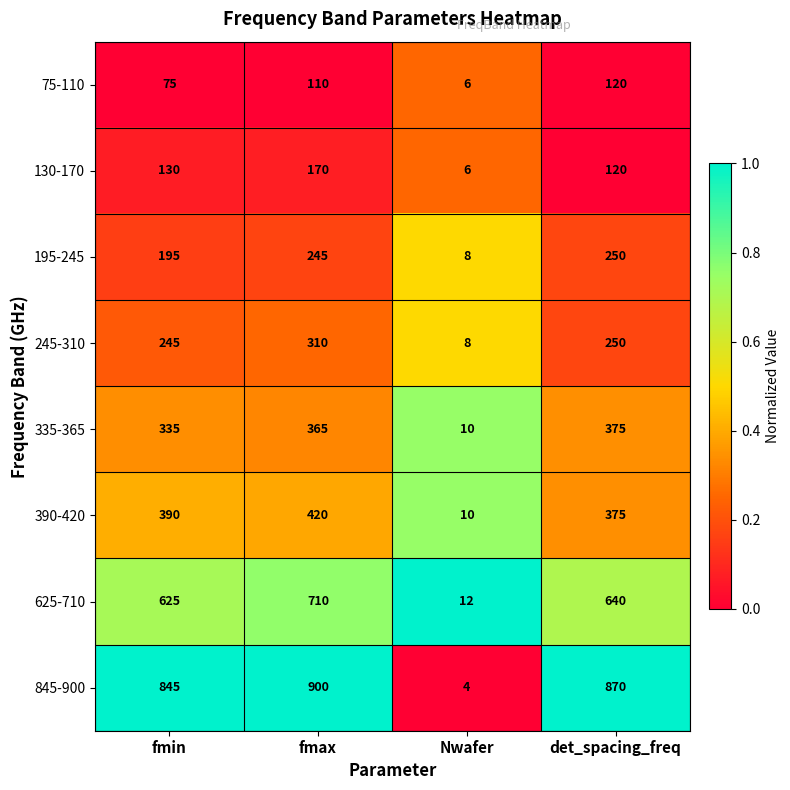

At which category is the sum across all series the highest?

fmax